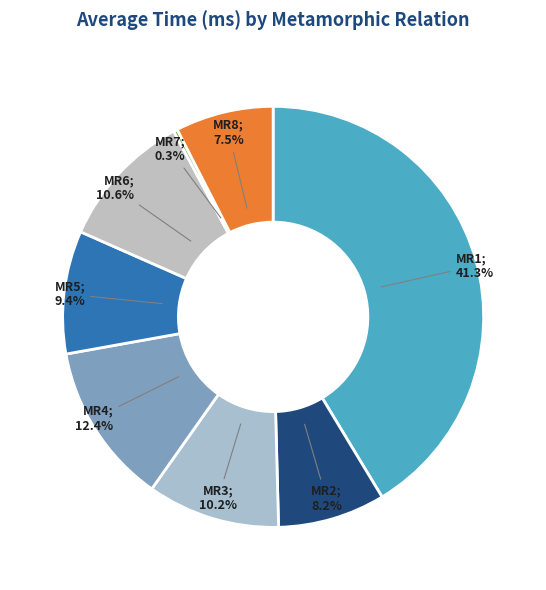

Is there a majority slice in this chart?

No